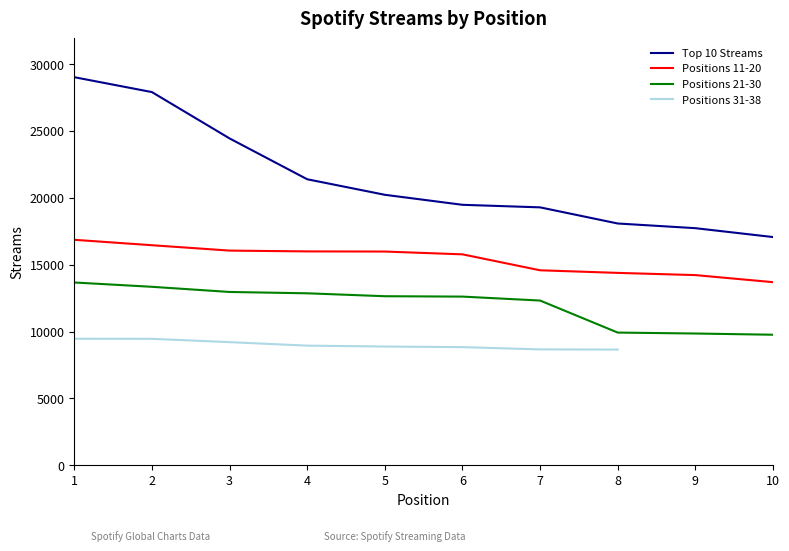

The Top 10 Streams series shows 17730 at 9. True or false?

True